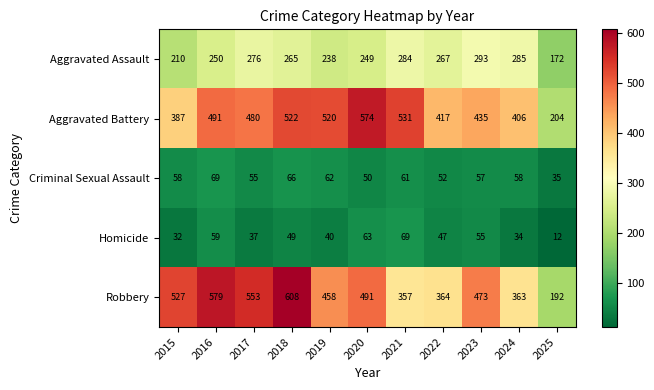

Where is Aggravated Assault nearest to the value 232?

2019